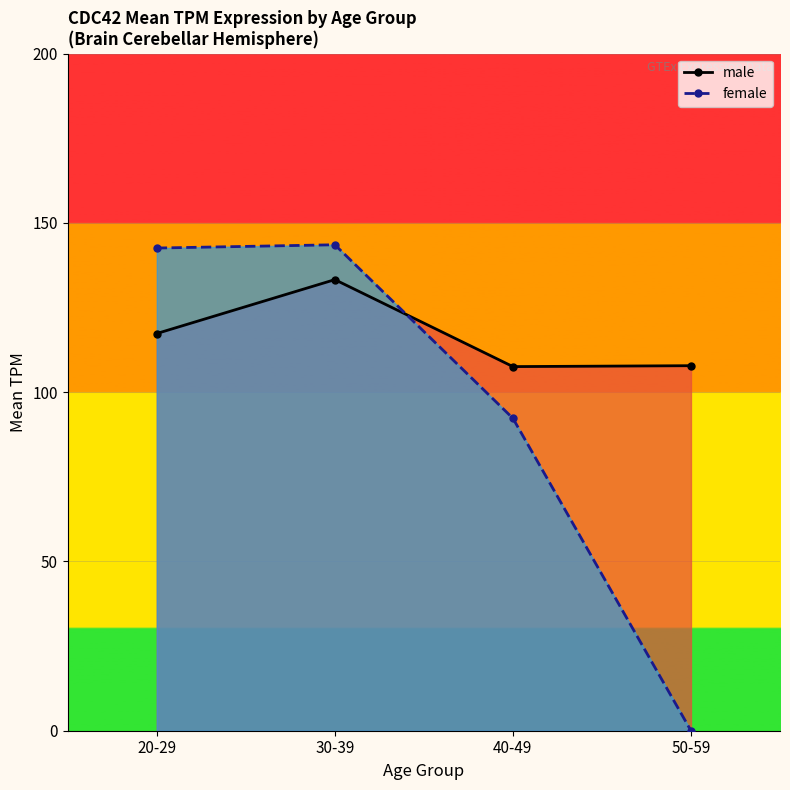

At how many categories does at least one series exceed 6?

4